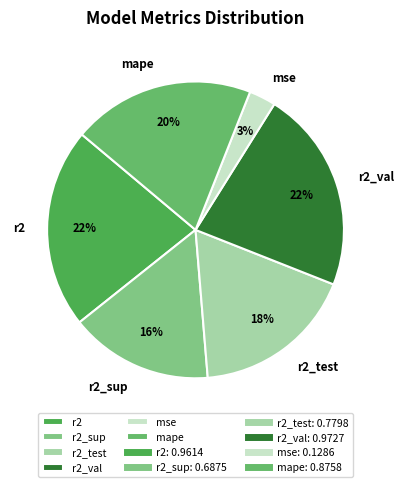

Is there any slice that represents more than half of the pie?

No